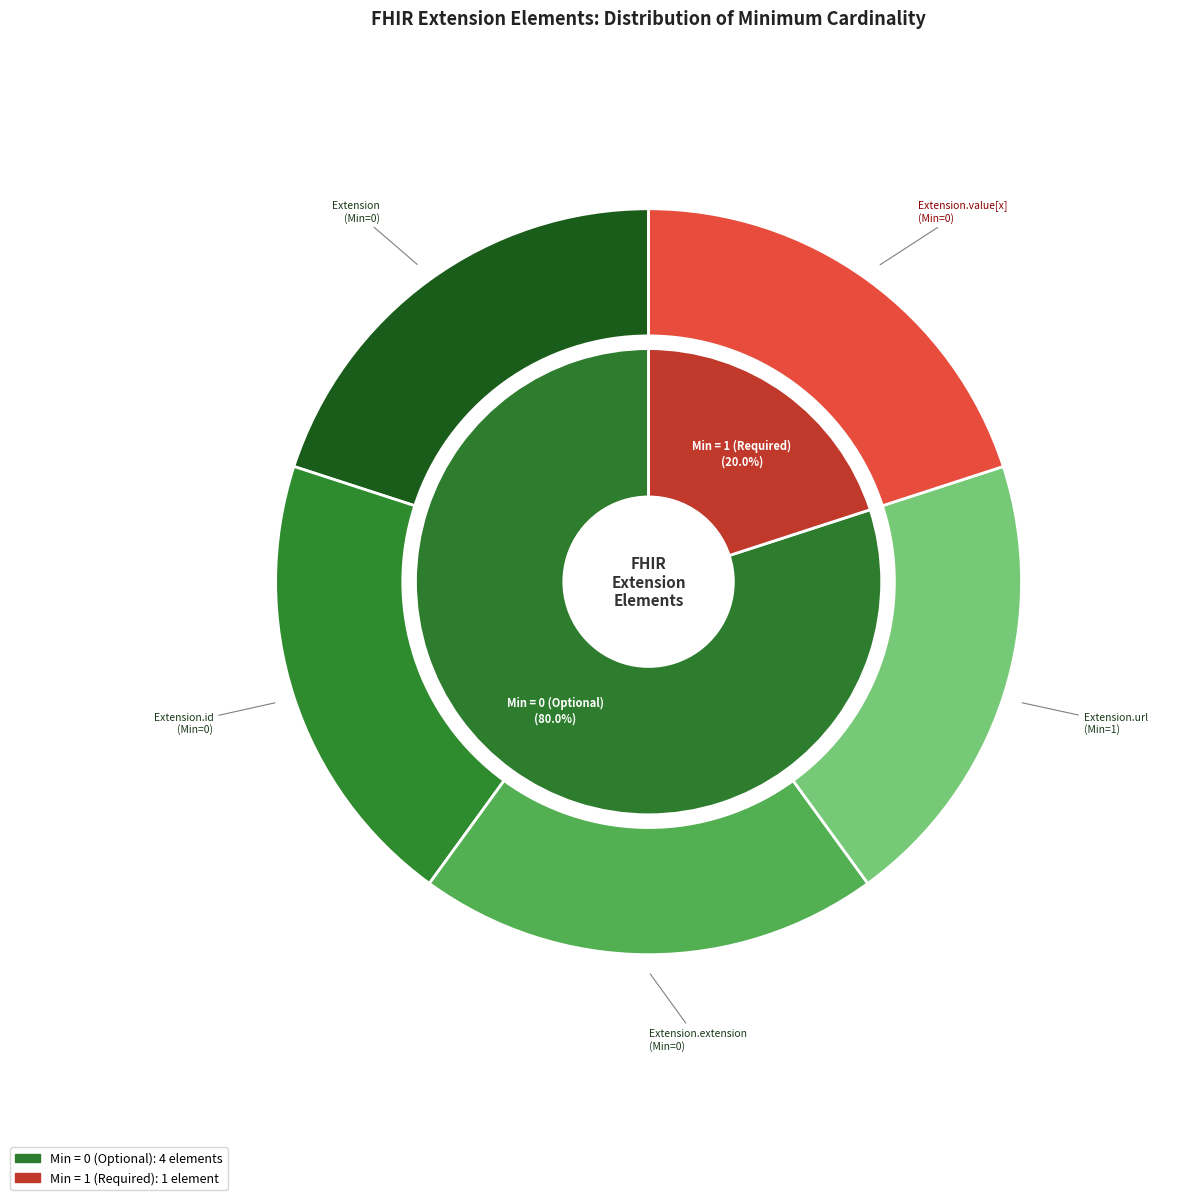

Rank the categories by value from lowest to highest.

Extension, Extension.id, Extension.extension, Extension.value[x], Extension.url